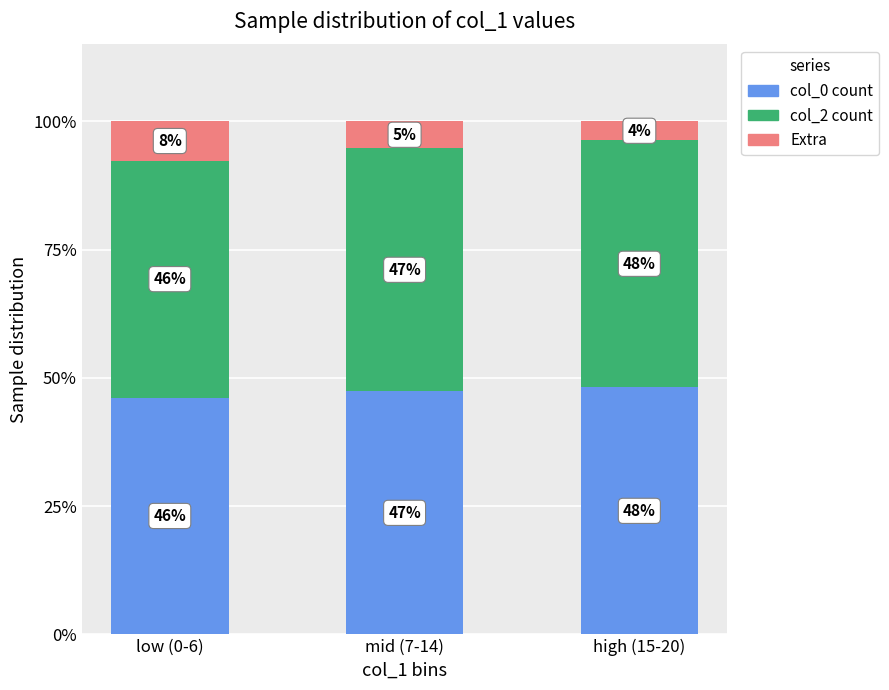

What is the label of the 1st bar from the right?

high (15-20)